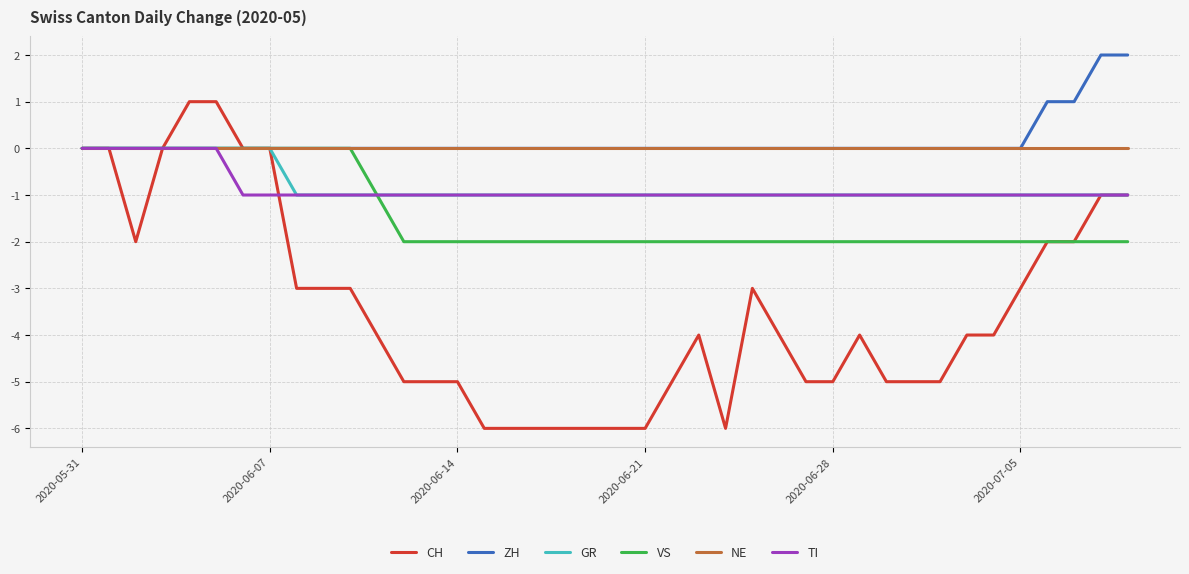

Which series has the largest total across all categories?

ZH